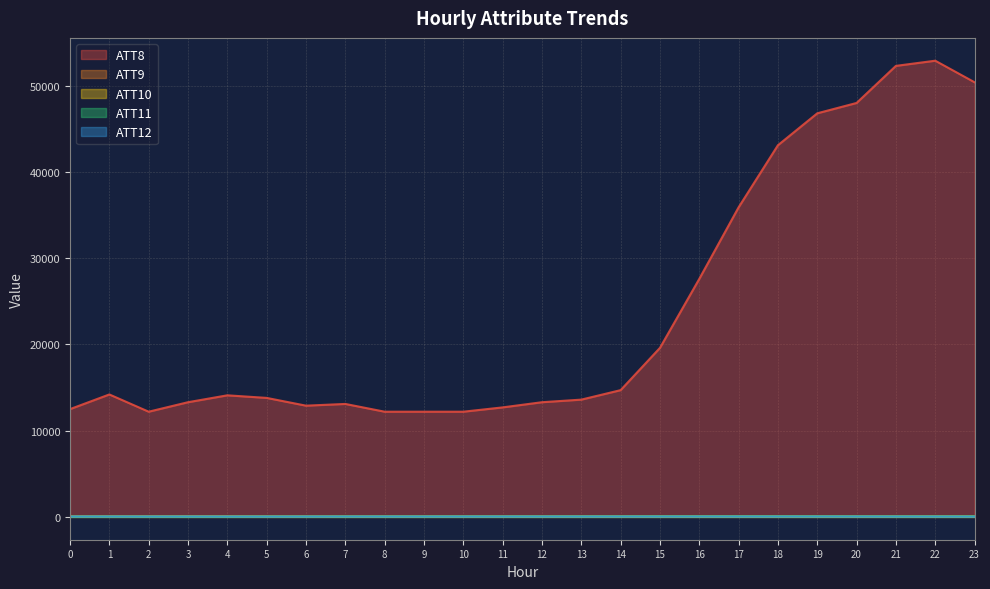

True or false: ATT11 has a value of 35.8 at 1.

True